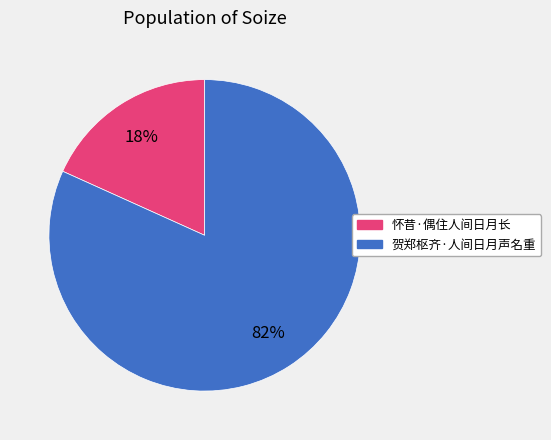

To the nearest percent, what portion does 怀昔·偶住人间日月长 represent?

18%